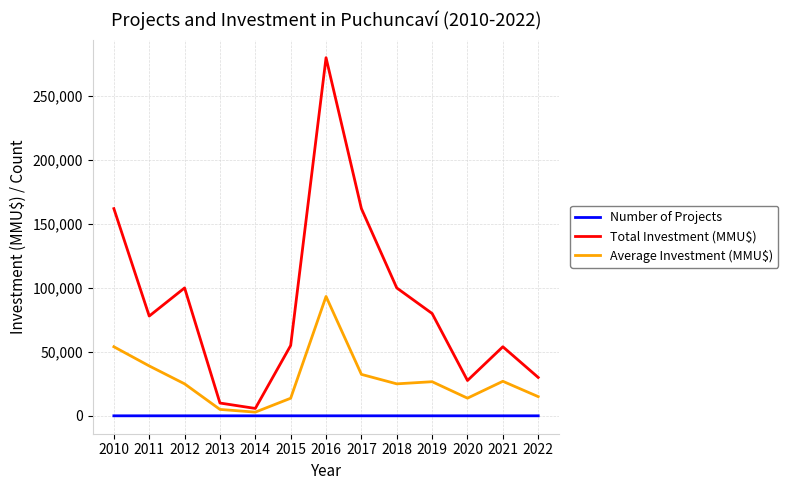

What are all the series names shown in the legend?

Number of Projects, Total Investment (MMU$), Average Investment (MMU$)